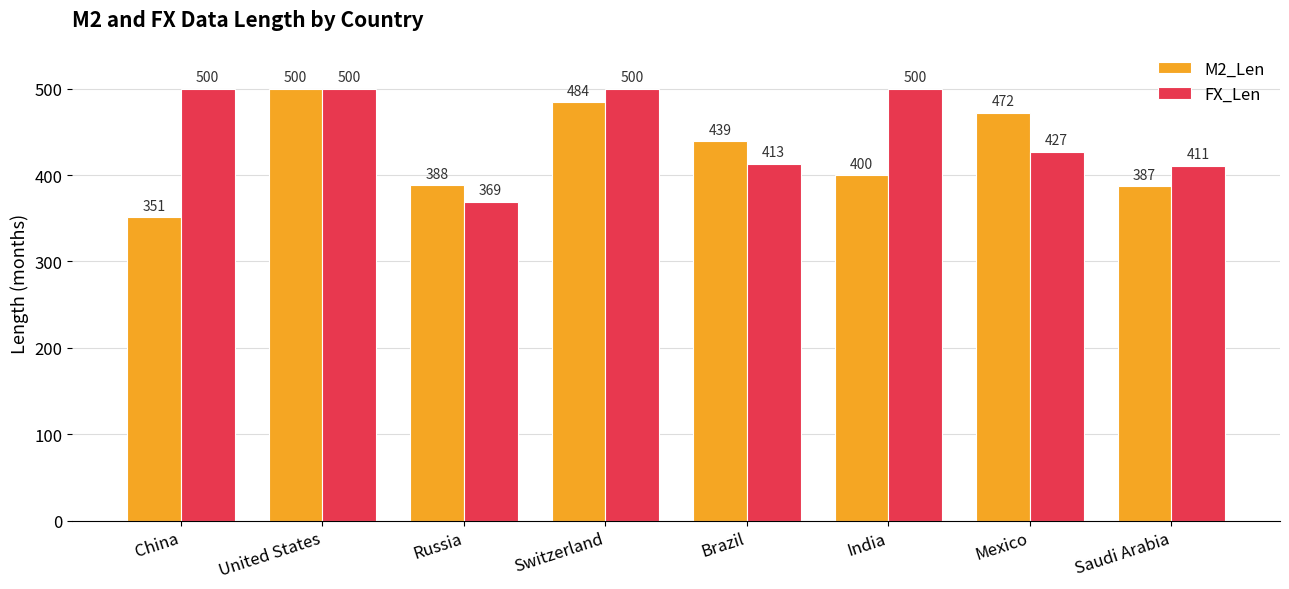

What is the sum of the FX_Len values at Saudi Arabia and Brazil?

824